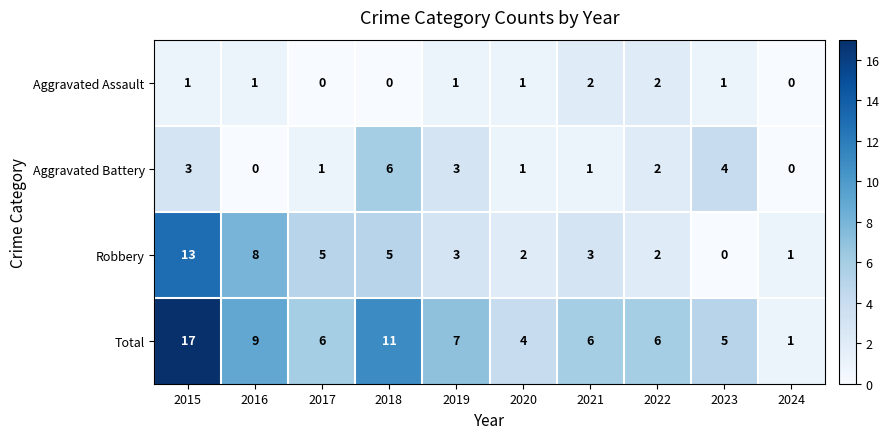

Which series has the largest range (max minus min)?

Total